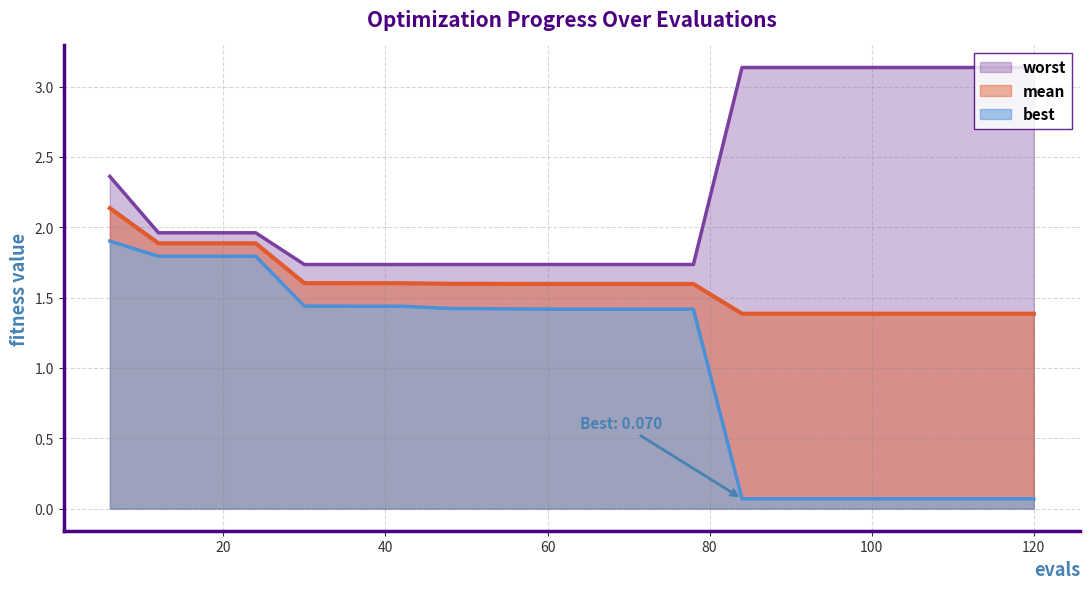

At which category does the chart reach its peak across all series?

84